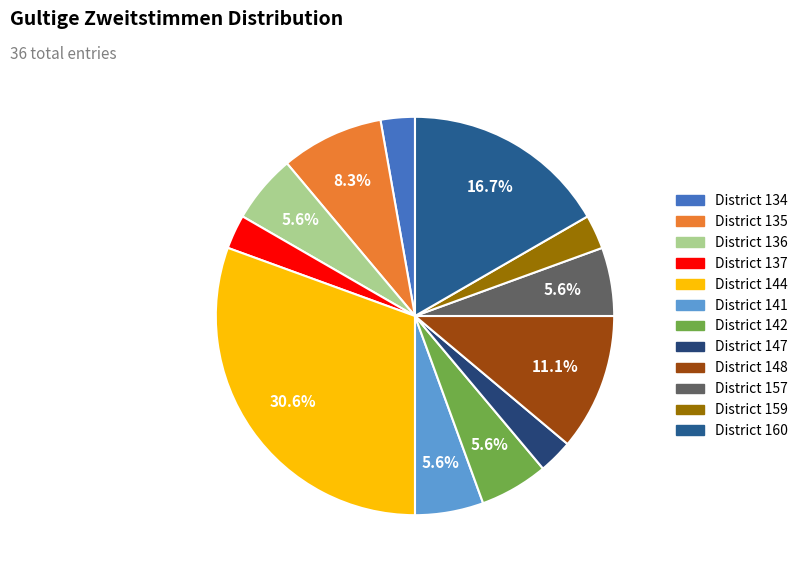

Is there any slice that represents more than half of the pie?

No